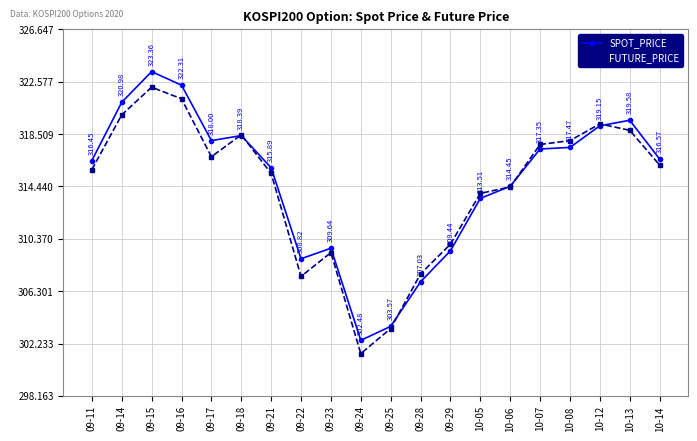

What is the sum of all FUTURE_PRICE values?

6287.2